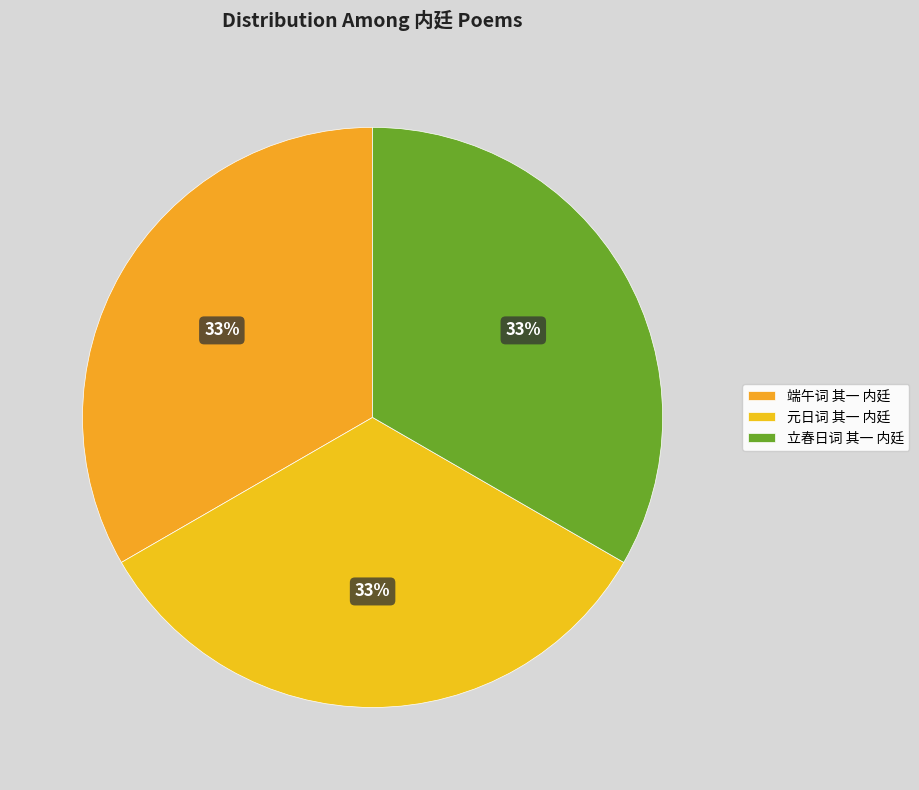

How many segments does this pie chart have?

3